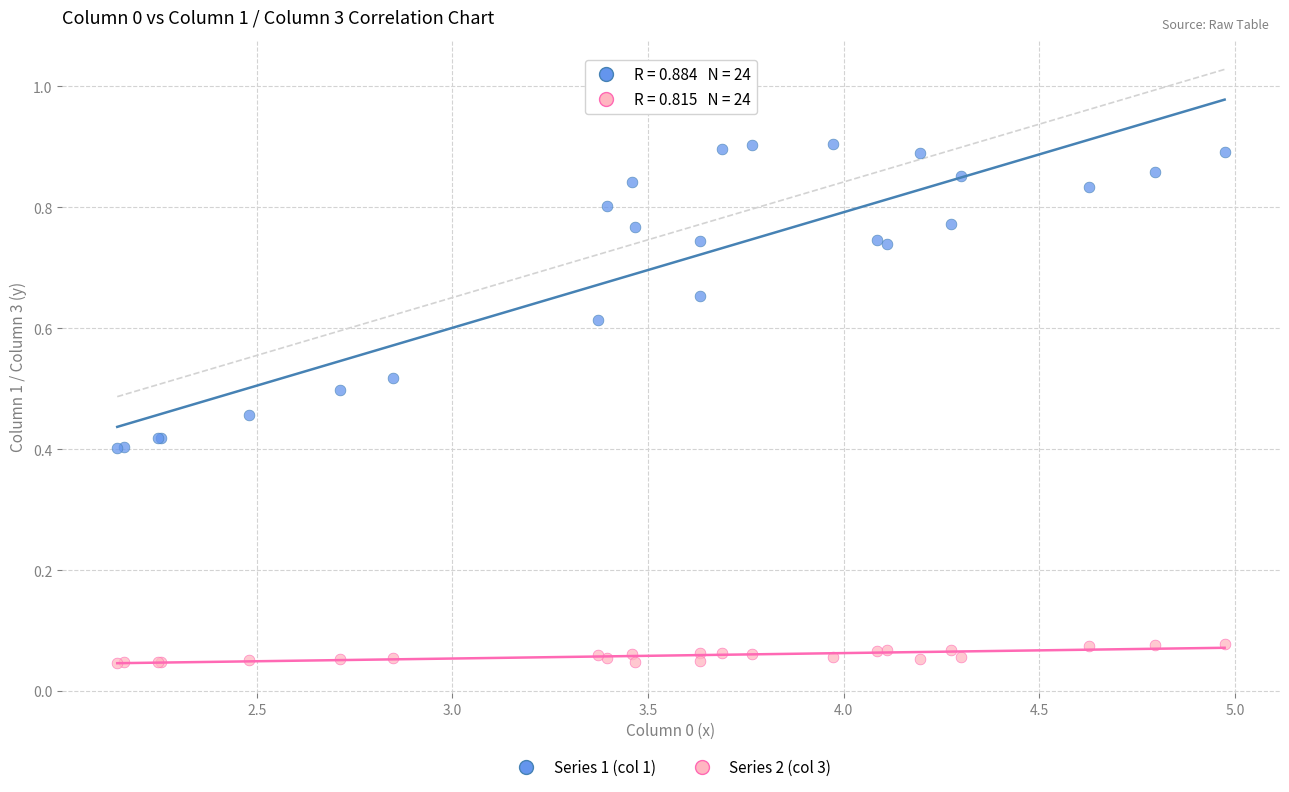

Which series contains the highest Y value?

Series 1 (col 1)